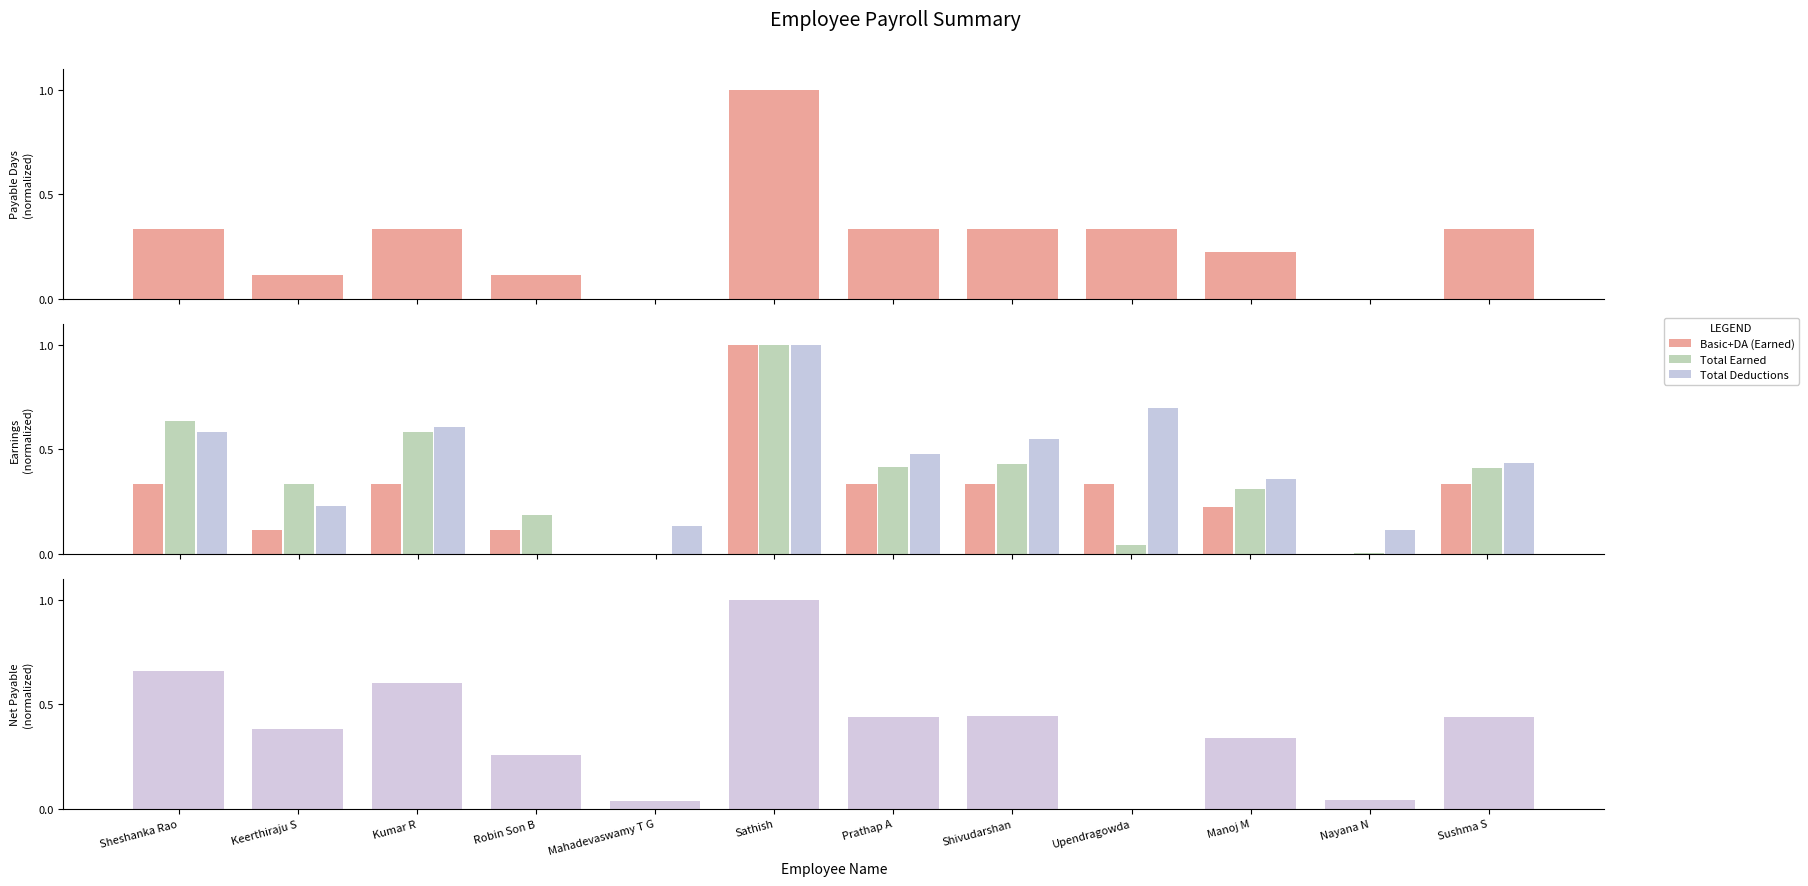

What is the value of the Basic+DA (Earned) bar at the 3rd from the left?

0.3